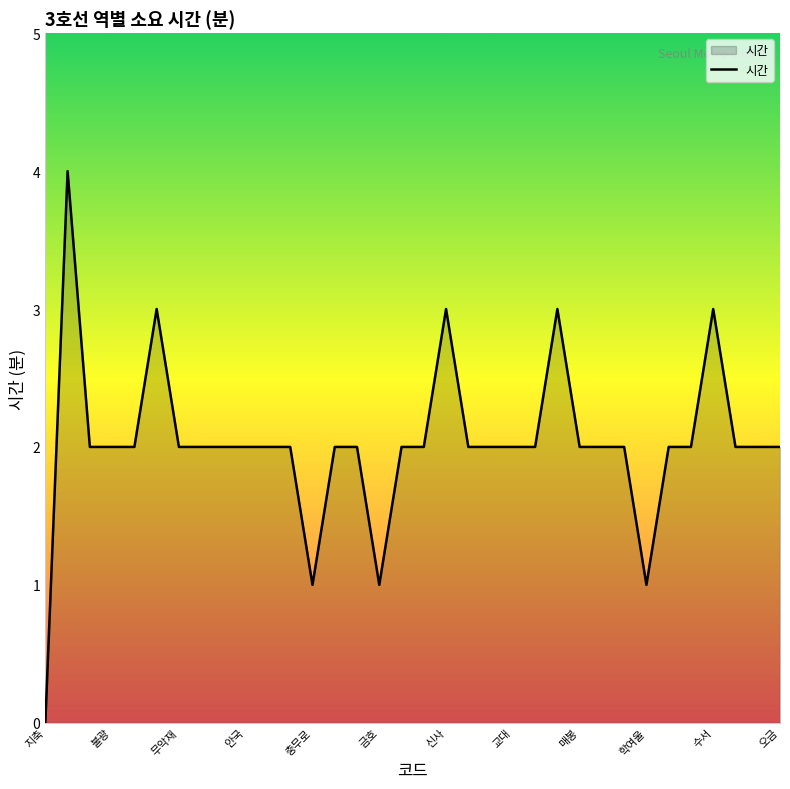

What is the greatest value displayed?

4